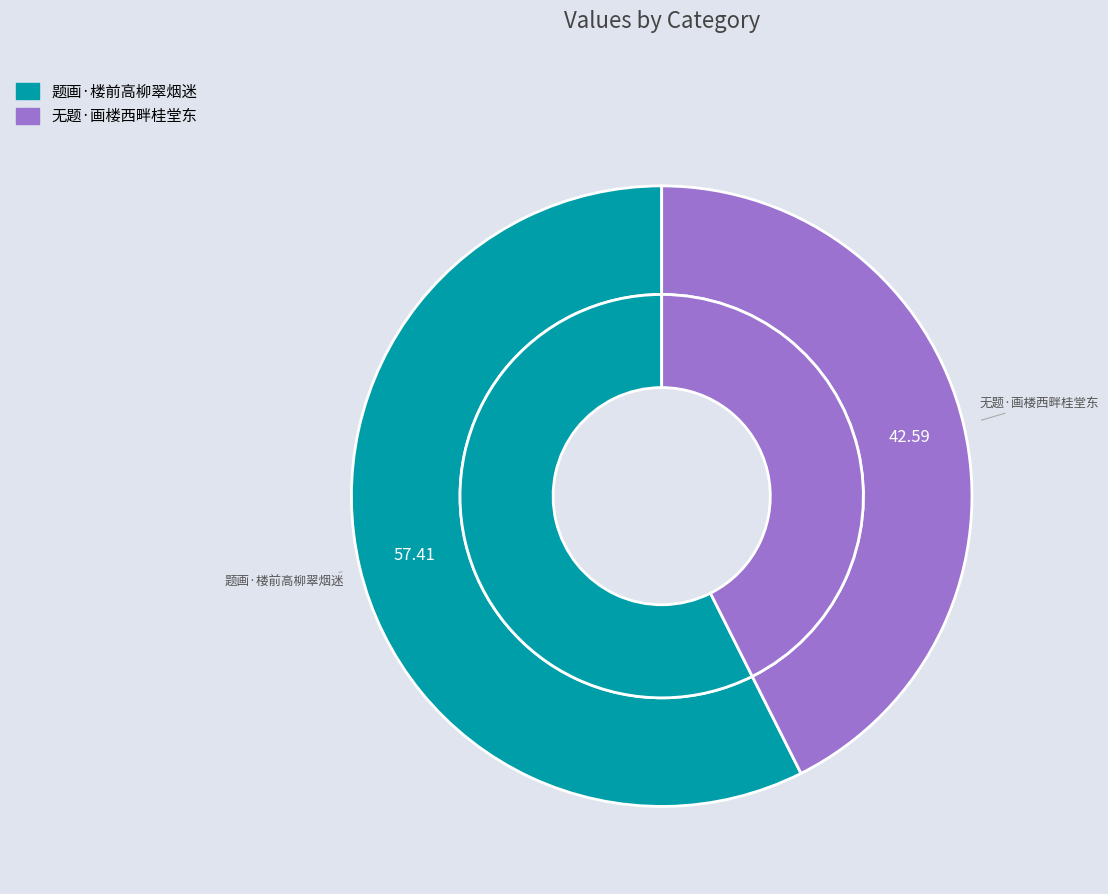

To the nearest percent, what is the combined percentage of 无题·画楼西畔桂堂东 and 题画·楼前高柳翠烟迷?

100%